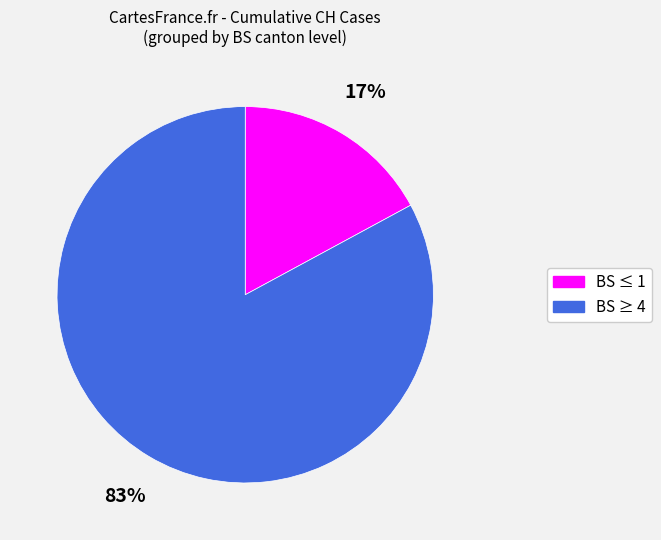

To the nearest percent, what is the average slice percentage?

50%